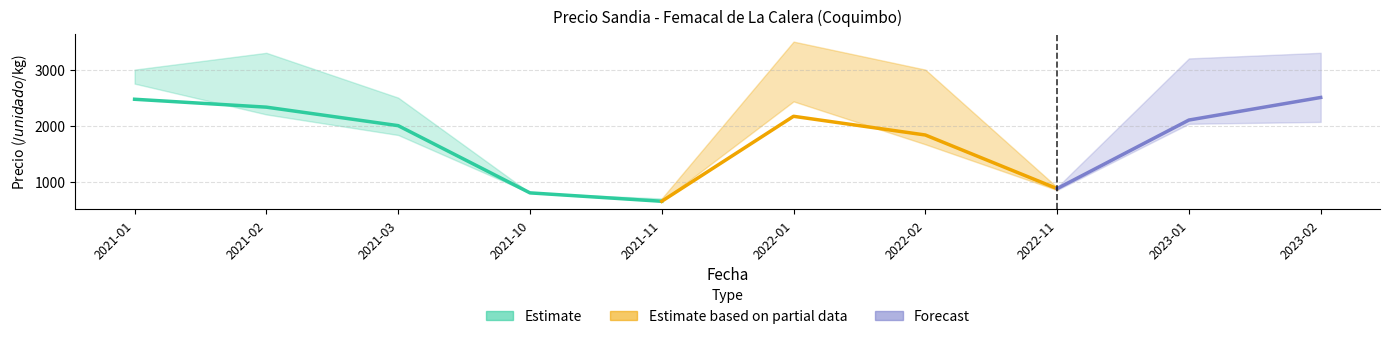

Where is Precio promedio ponderado nearest to the value 1576?

2022-02